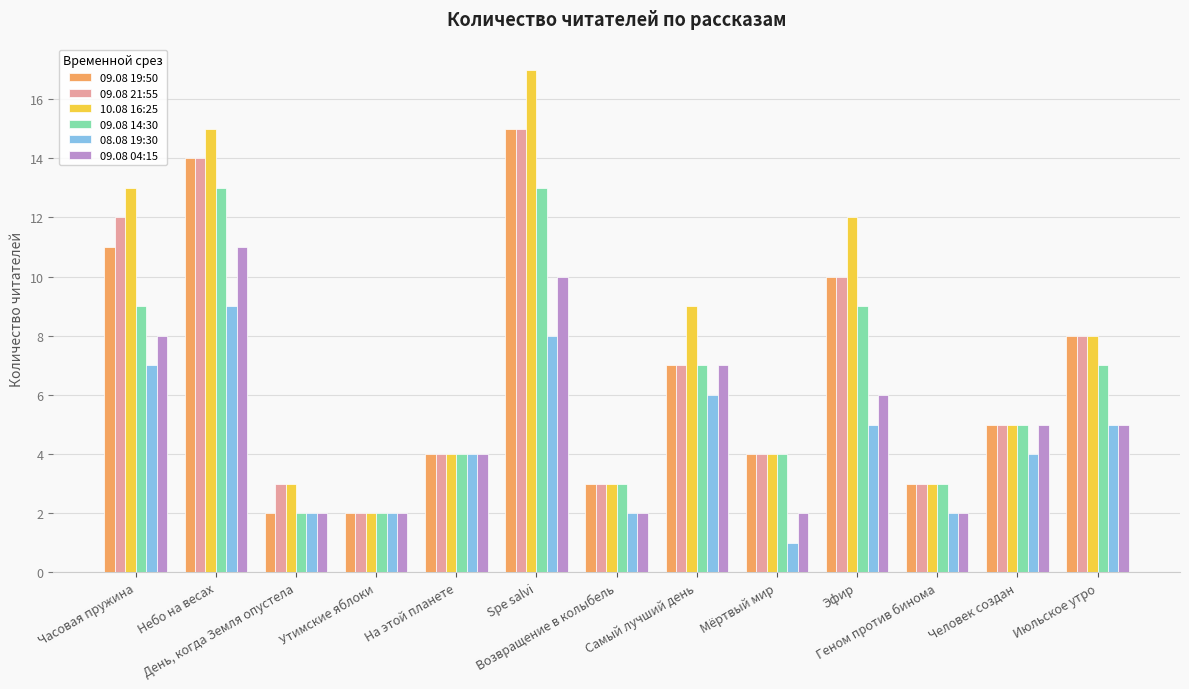

What is the spread (max minus min) of values at Самый лучший день?

3